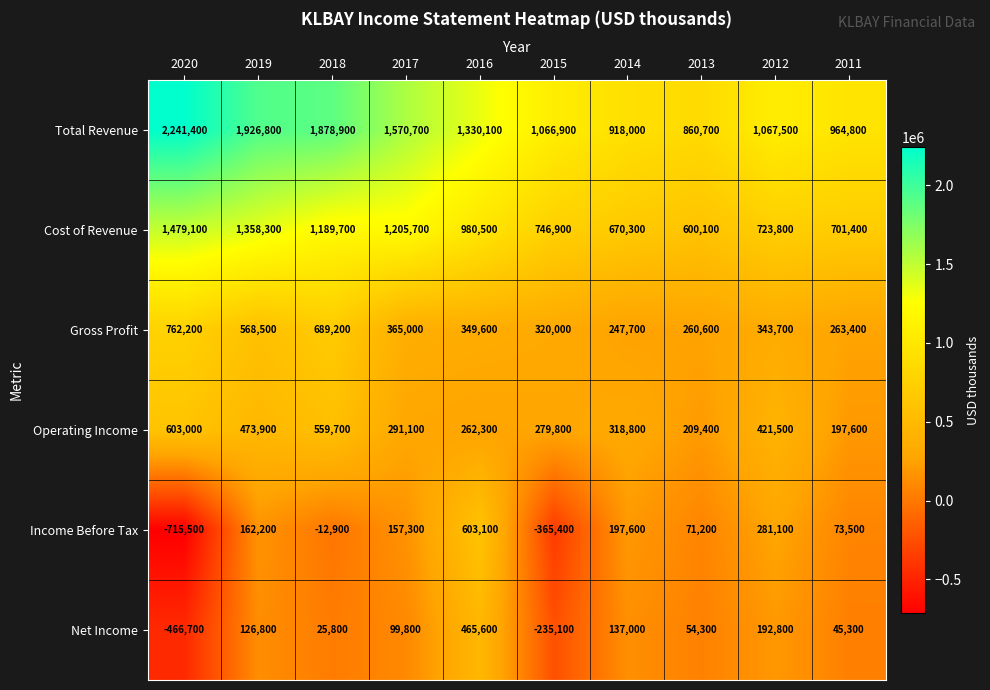

True or false: Income Before Tax has a value of 71200 at 2013.

True